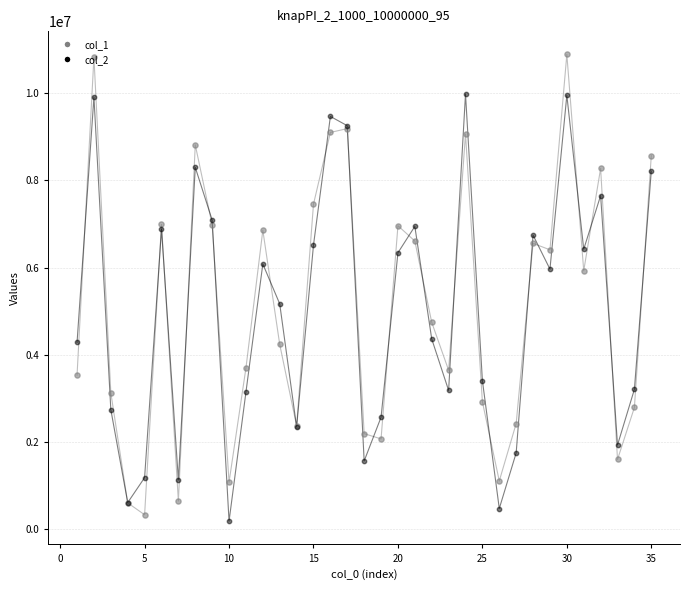

Which series has the widest spread of Y values?

col_1